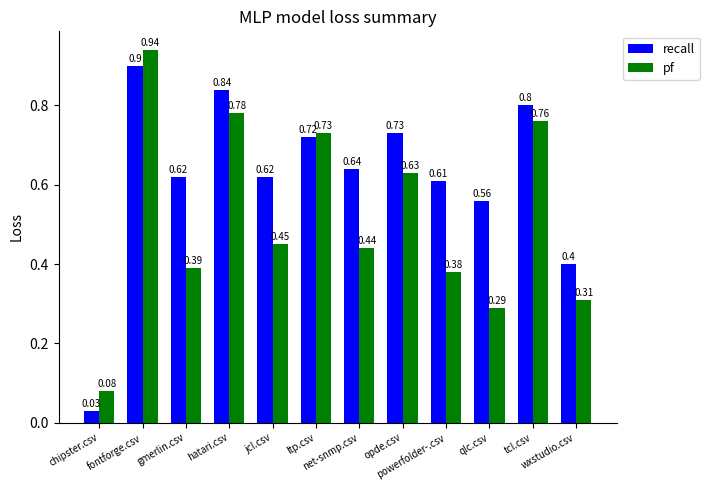

What is the difference between the maximum and minimum values in the pf series?

0.9